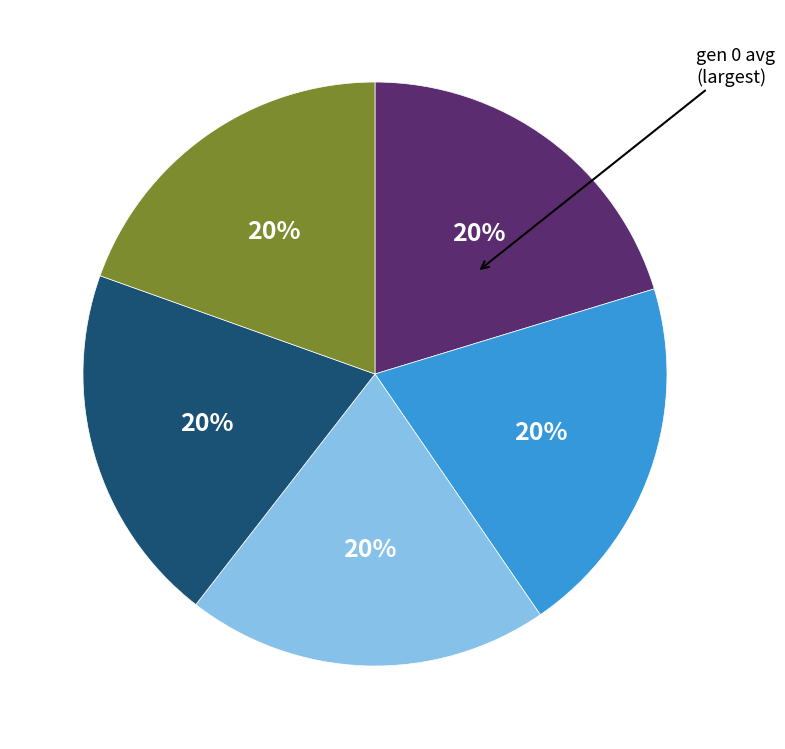

Count the number of slices in the pie.

5